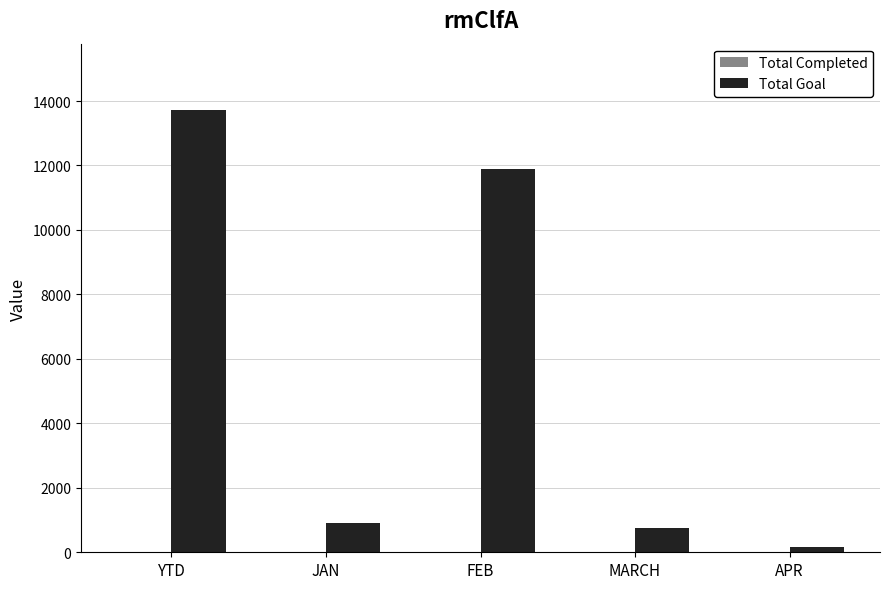

Which series has the largest total across all categories?

Total Goal